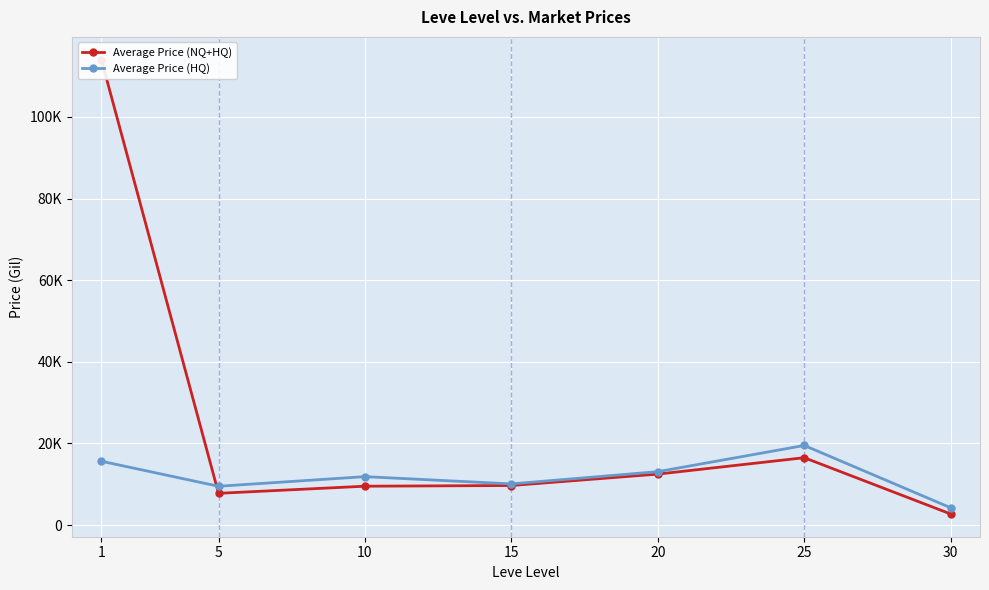

In Average Price (NQ+HQ), how many points are higher than both neighbors (excluding endpoints)?

1